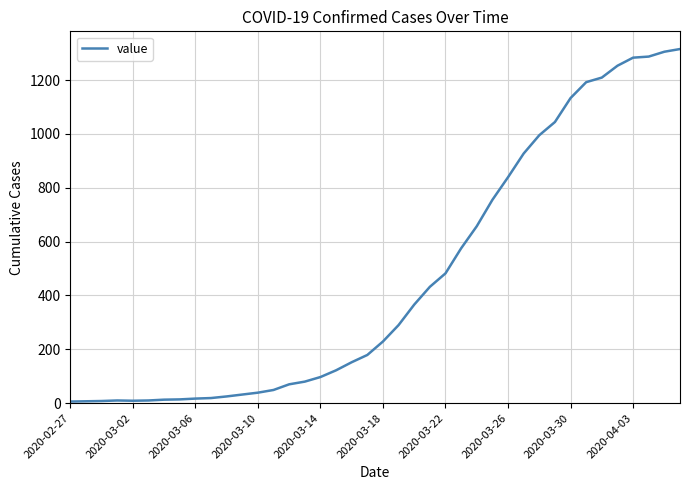

What is the greatest value displayed?

1315